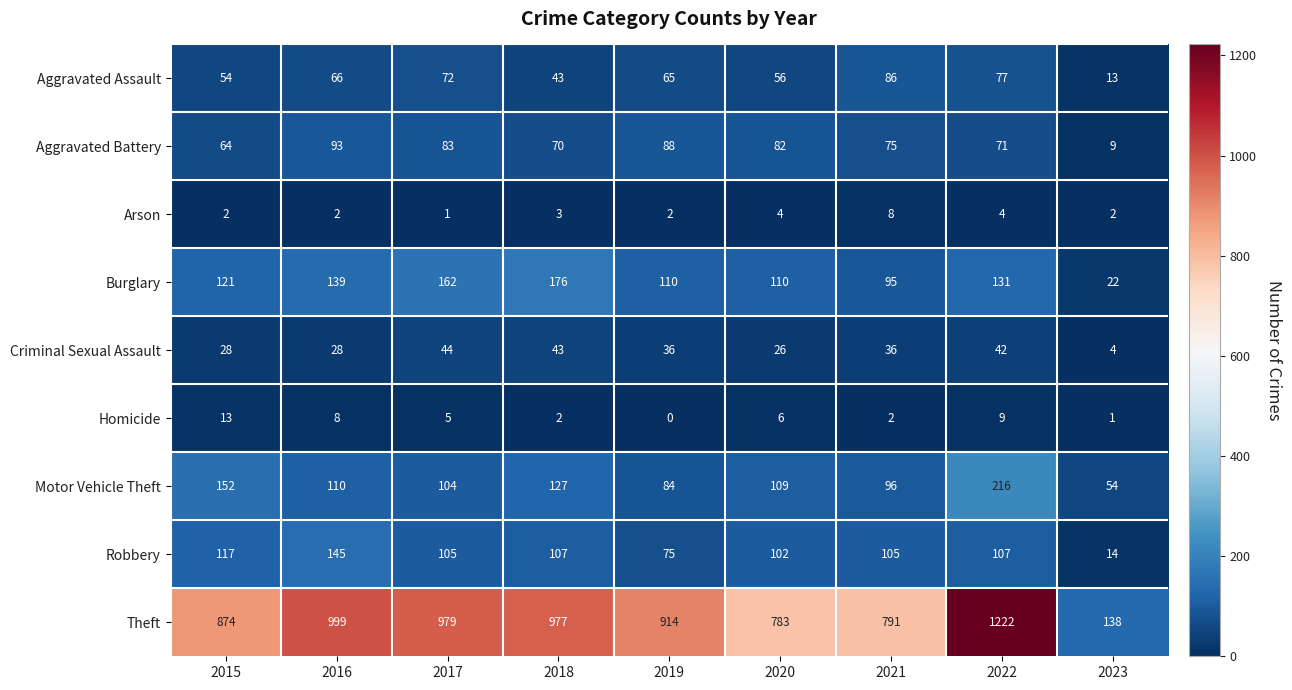

The Homicide series shows 2 at 2020. True or false?

False